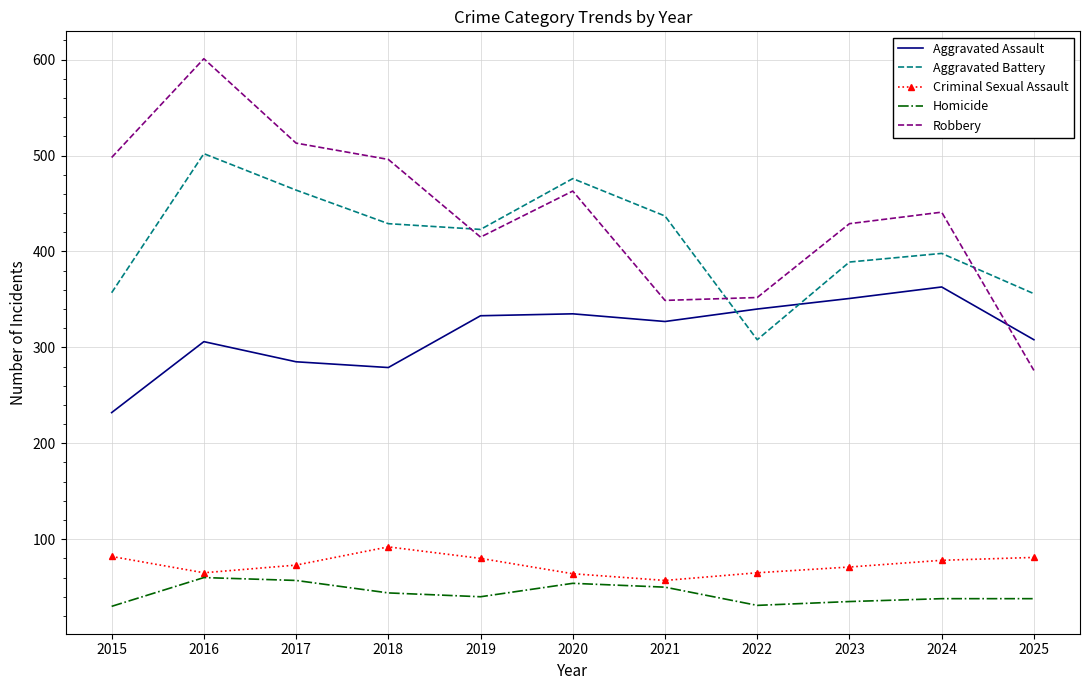

At how many categories does at least one series exceed 554?

1